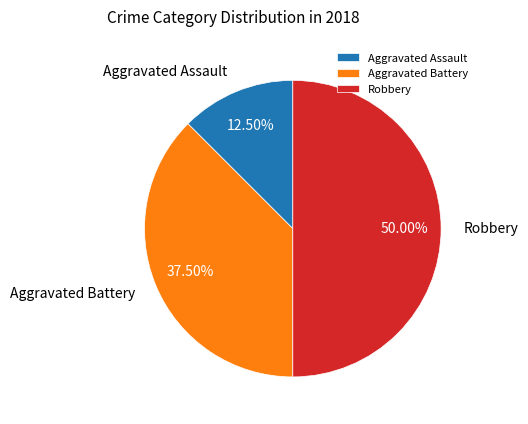

To the nearest percent, what is the average slice percentage?

33%